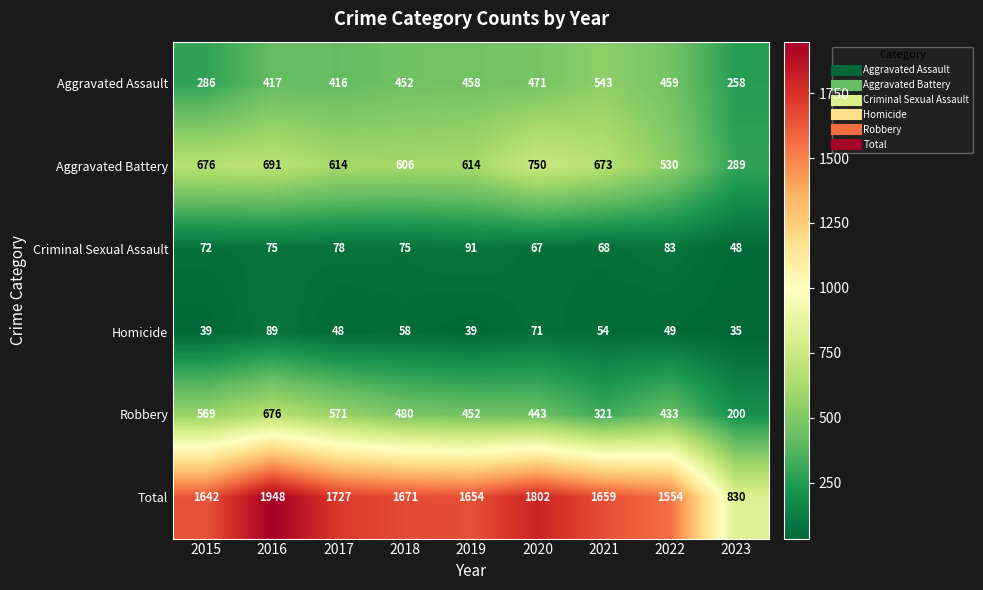

What is the difference between the maximum and minimum values in the Homicide series?

54